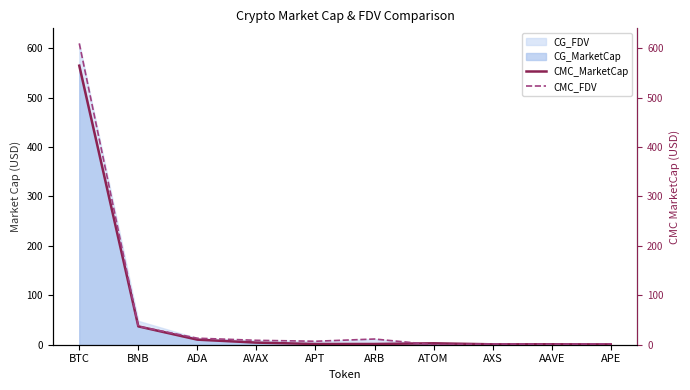

What is the highest value of the CG_FDV series?

609.5